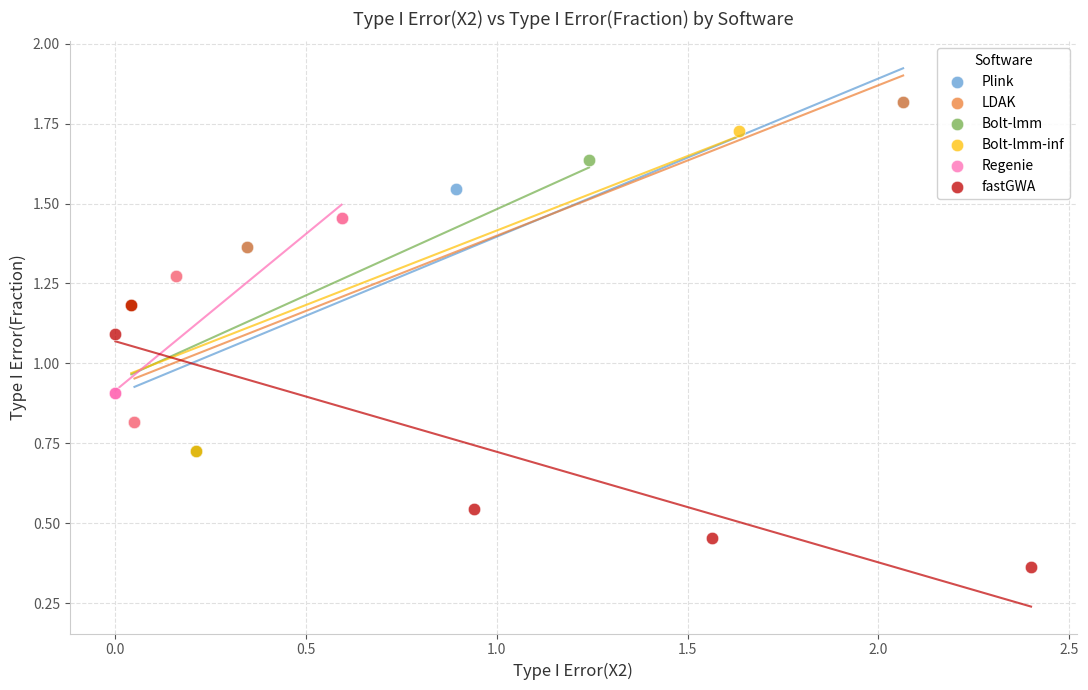

Which series reaches the minimum Y coordinate?

fastGWA